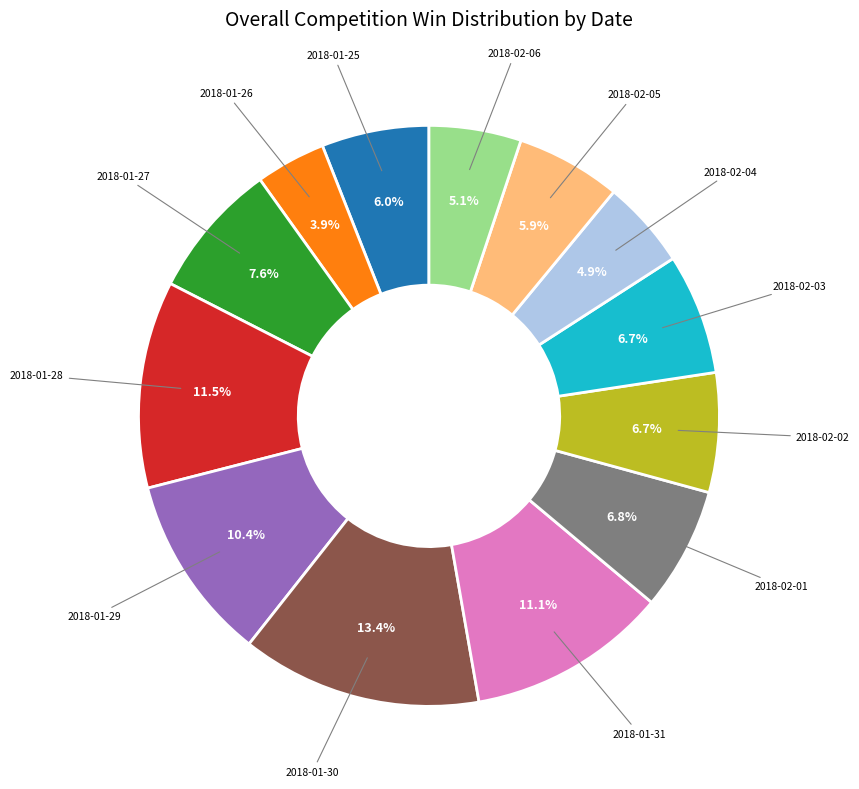

Do 2018-02-02 and 2018-02-04 together represent more than half of the pie?

No